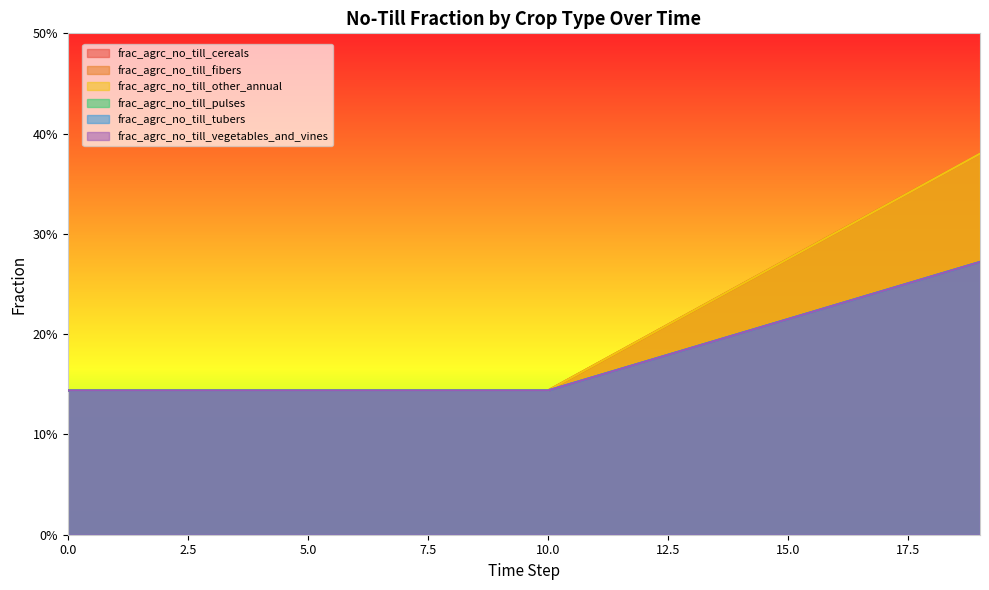

Rank the series at 8 from highest to lowest value.

frac_agrc_no_till_cereals, frac_agrc_no_till_fibers, frac_agrc_no_till_other_annual, frac_agrc_no_till_pulses, frac_agrc_no_till_tubers, frac_agrc_no_till_vegetables_and_vines